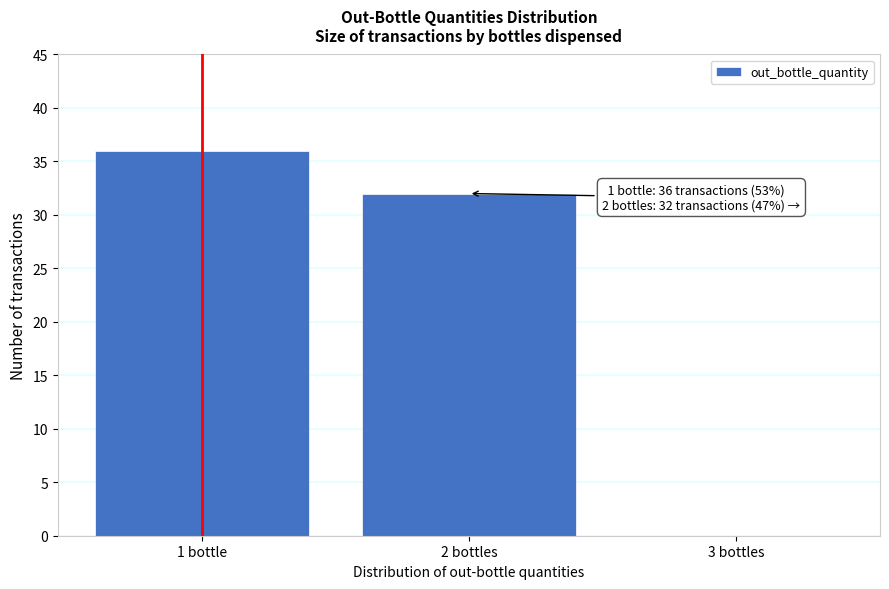

Reading left to right, extract all data points from this chart.

1 bottle=36	2 bottles=32	3 bottles=0